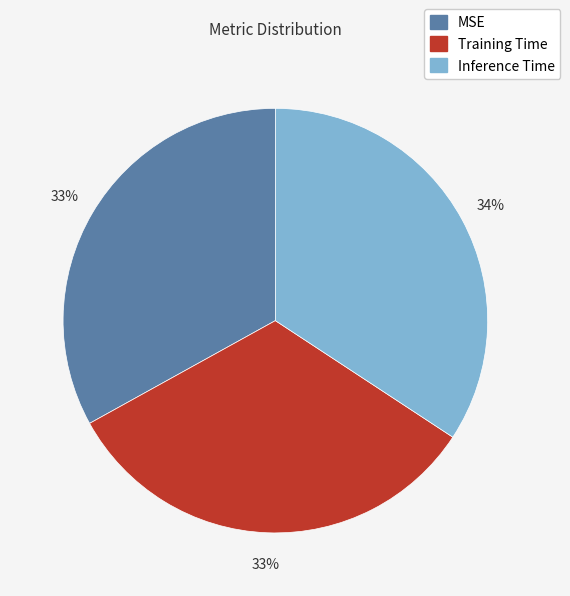

True or false: Training Time accounts for 19% of the total.

False